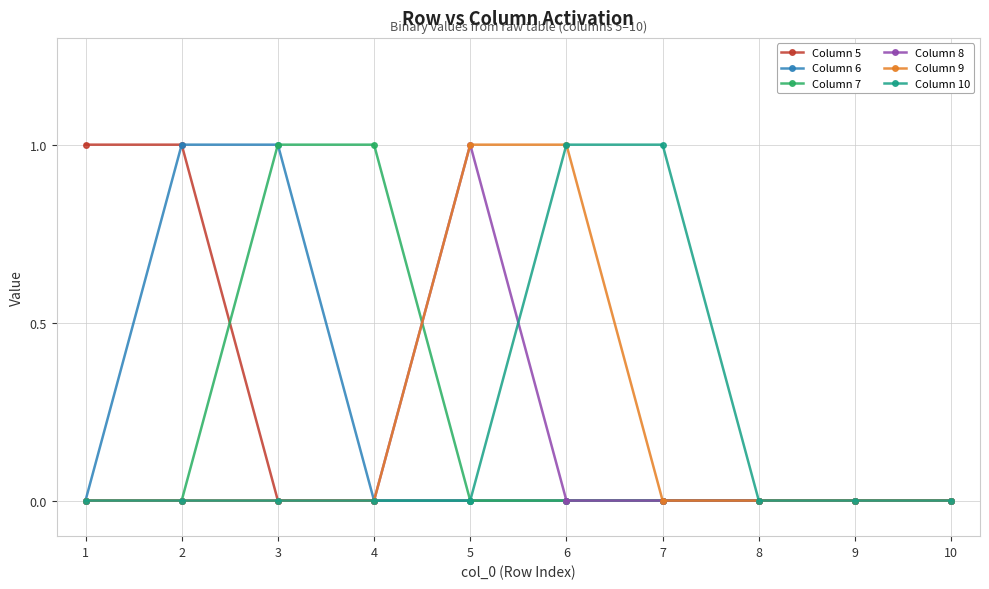

True or false: Column 7 has a value of 0 at 9.

True